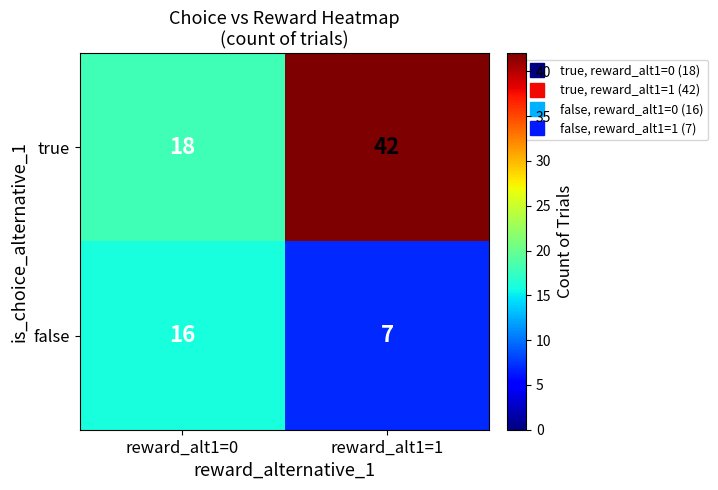

What is the maximum value shown in the chart?

42